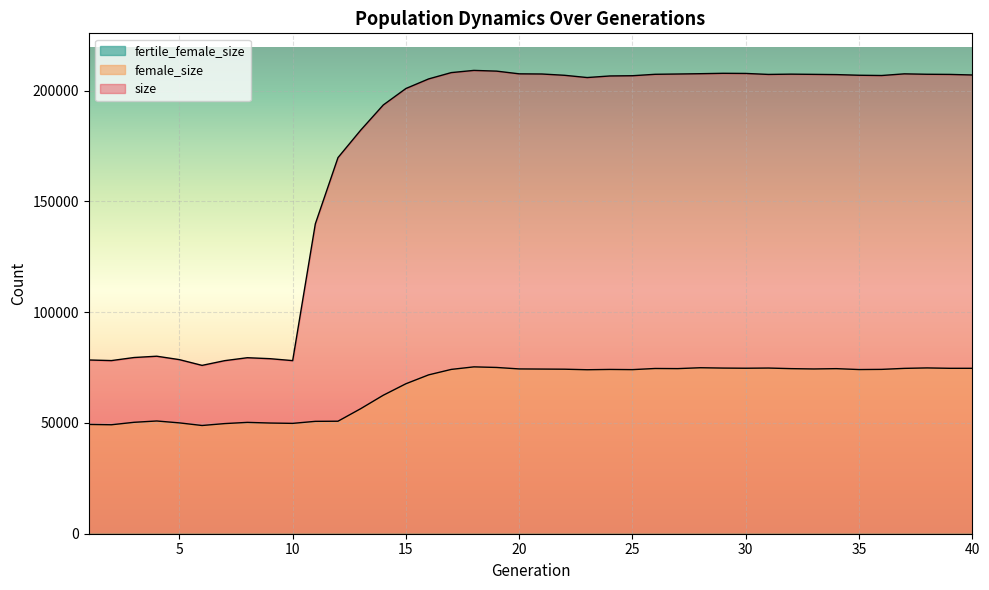

How many values in the female_size series are below 74166?

20